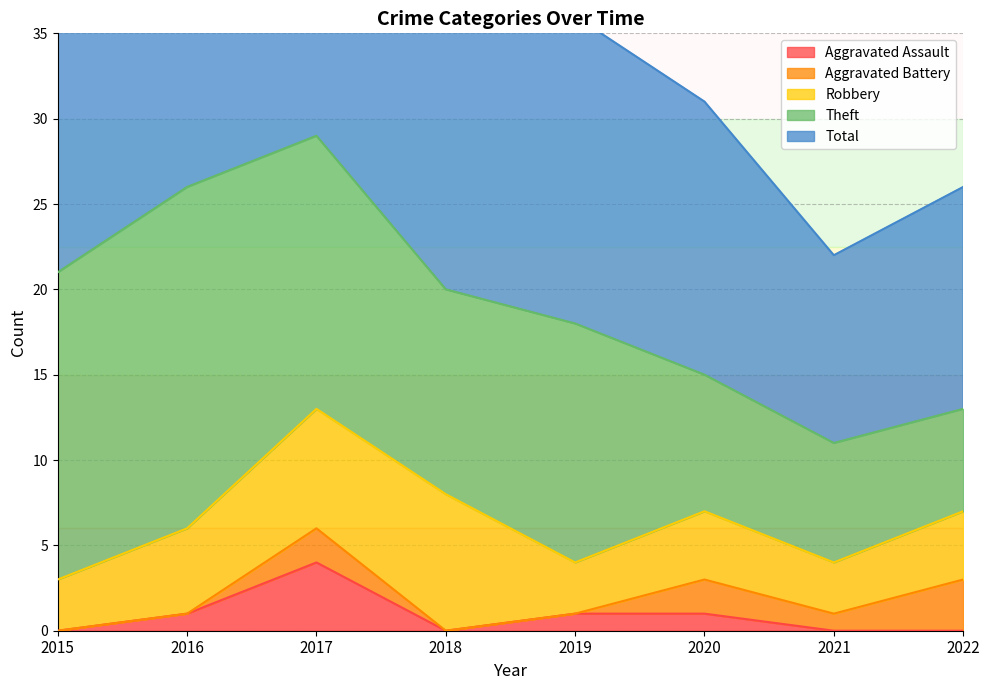

True or false: Robbery has a value of 5 at 2015.

False